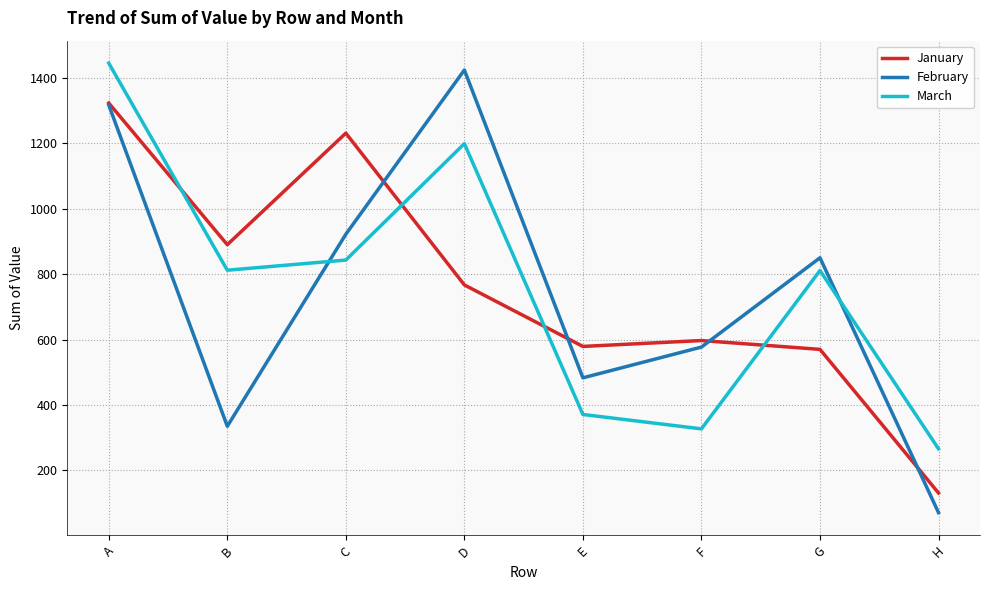

Is it true that February equals 71 at H?

True